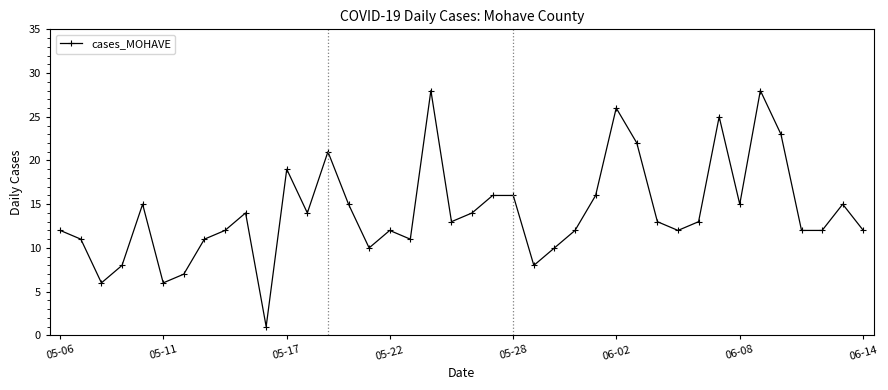

What is the greatest value displayed?

28